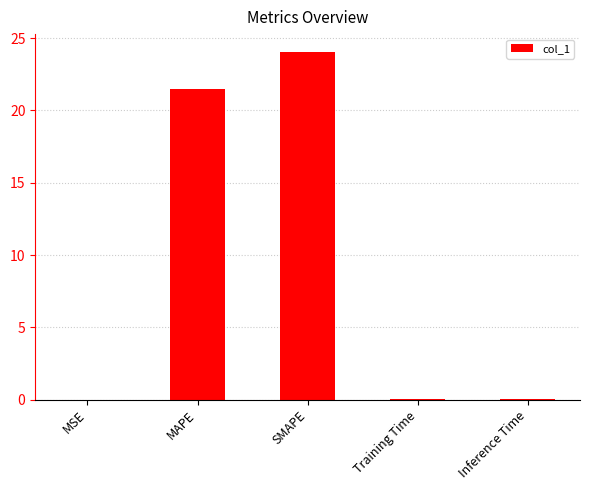

What is the sum of all values?

45.6